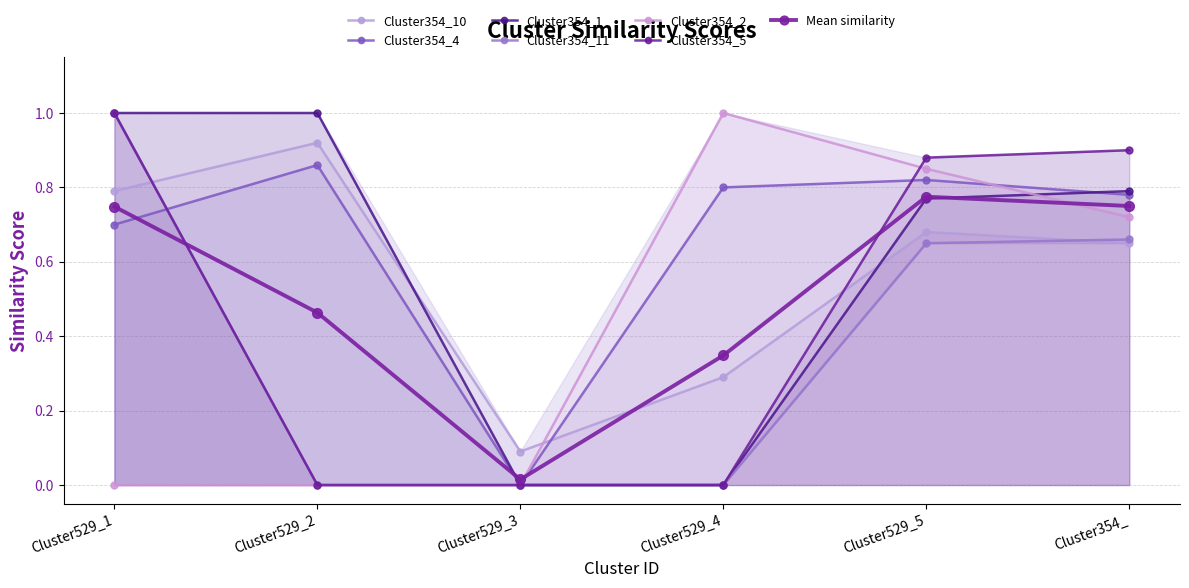

List the series in order of their peak value, lowest first.

Cluster354_4, Cluster354_10, Cluster354_1, Cluster354_11, Cluster354_2, Cluster354_5